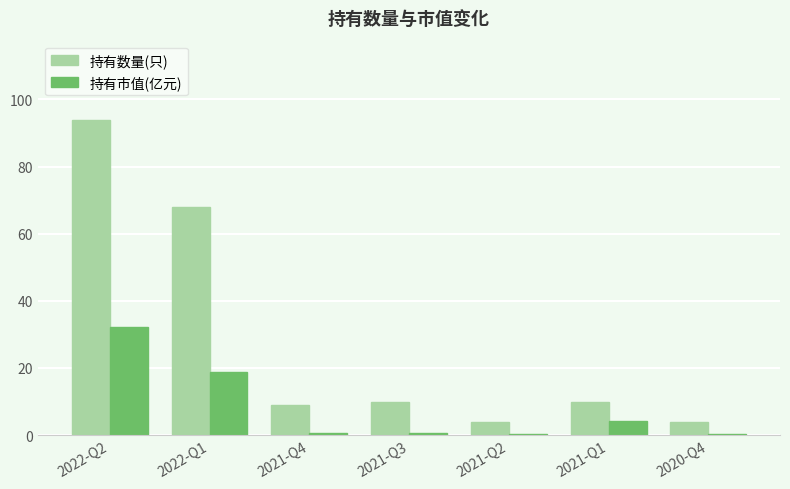

What is the maximum value shown in the chart?

94.0